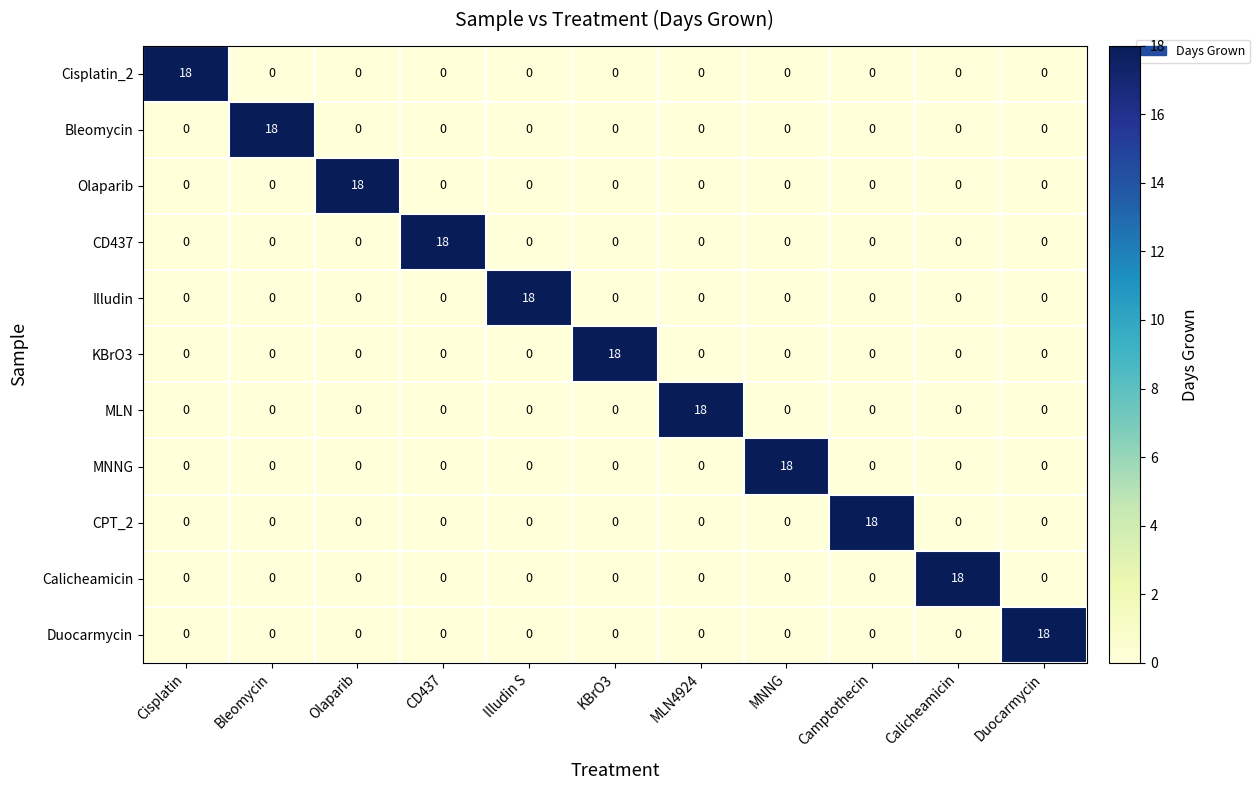

The MLN series shows 0 at Duocarmycin. True or false?

True